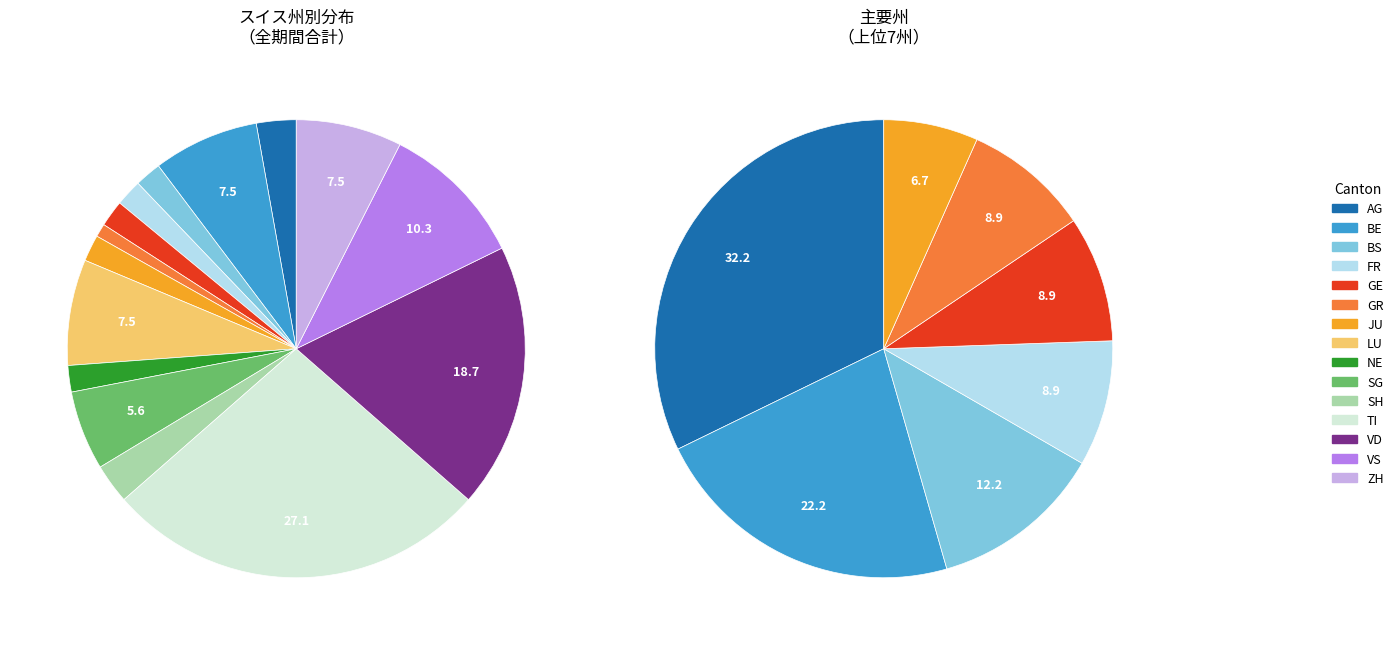

True or false: VS accounts for 10% of the total.

True